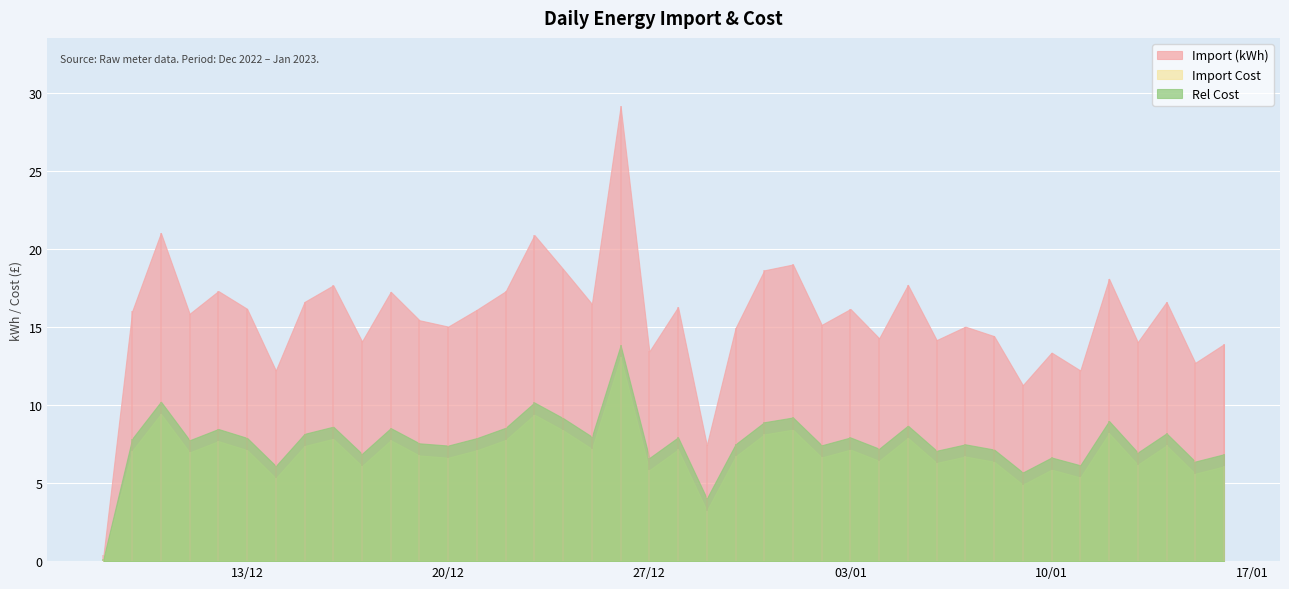

How many lines are shown in the chart?

3